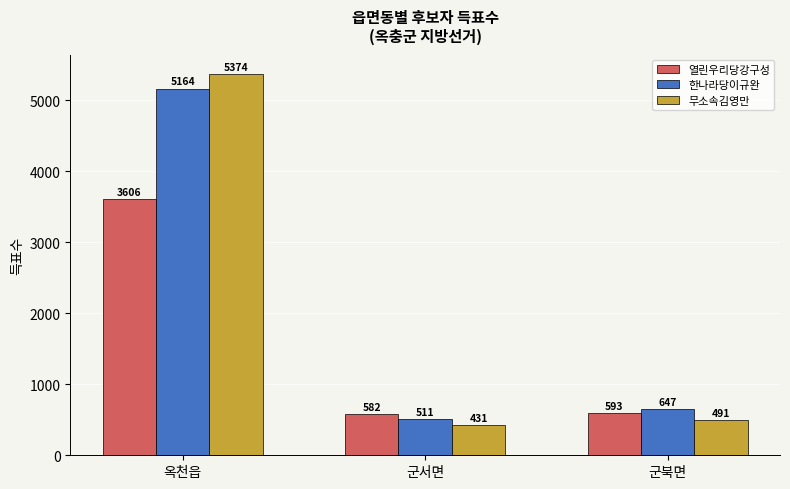

At which category is the sum across all series the highest?

옥천읍